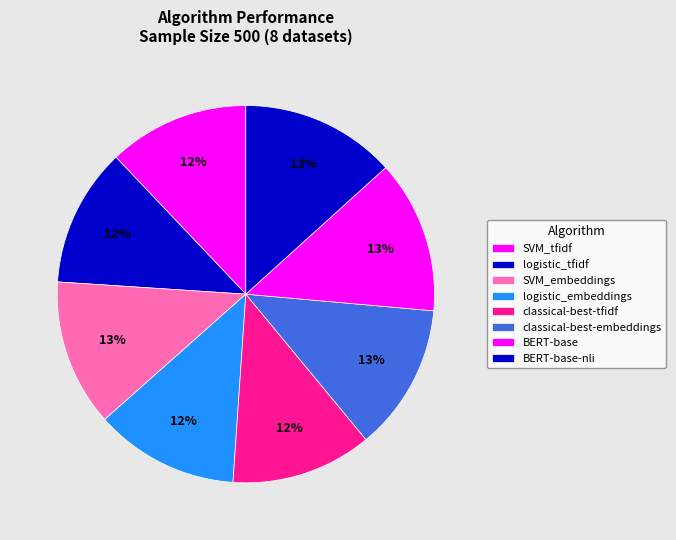

To the nearest percent, what portion does classical-best-embeddings represent?

13%